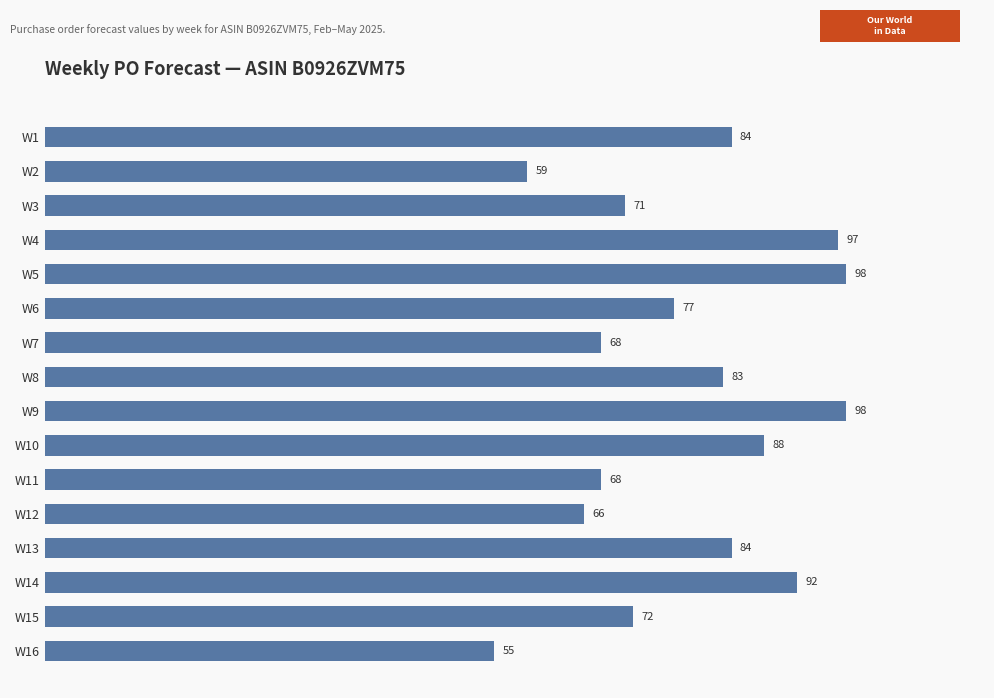

How many bars are there in total?

16